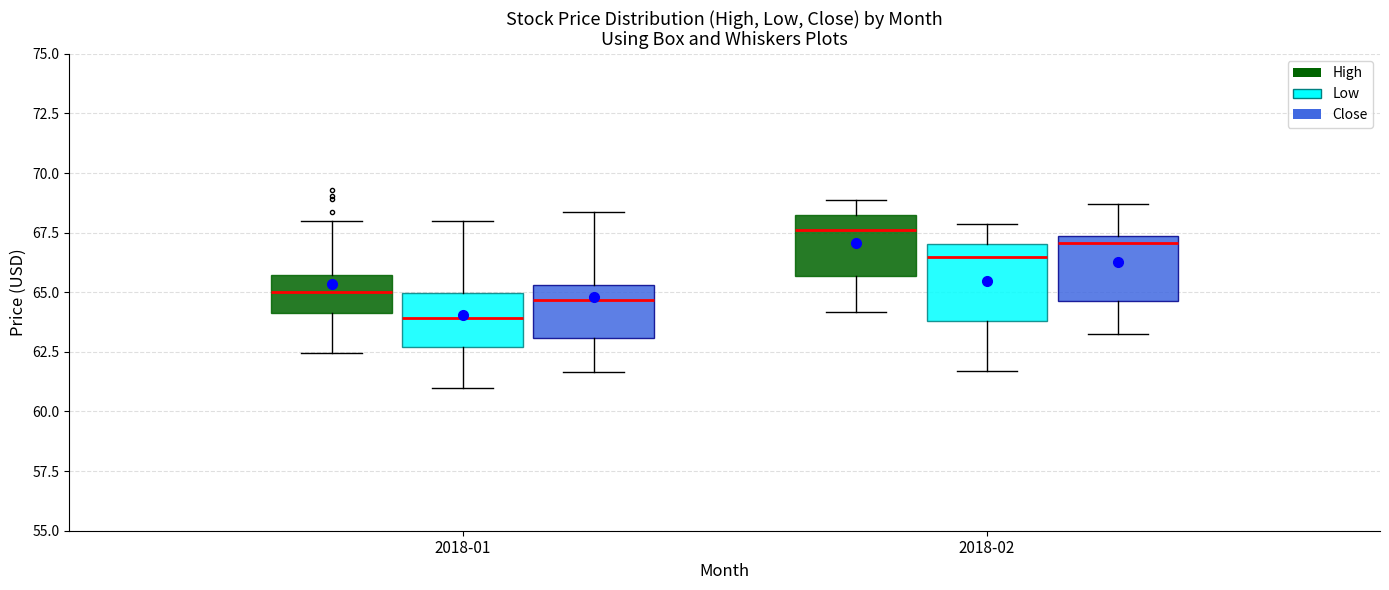

Reading left to right, transcribe this box plot: for each box, give where its median line is, the range the box spans, and where its two whiskers end, as read against the y-axis. The values are not printed on the chart, so give them approximately, as read against the axis.

2018-01 (High): median 65.0, box 64.0 to 65.5, whiskers 62.5 to 68.0
2018-01 (Low): median 64.0, box 62.5 to 65.0, whiskers 61.0 to 68.0
2018-01 (Close): median 64.5, box 63.0 to 65.5, whiskers 61.5 to 68.5
2018-02 (High): median 67.5, box 65.5 to 68.0, whiskers 64.0 to 69.0
2018-02 (Low): median 66.5, box 64.0 to 67.0, whiskers 61.5 to 68.0
2018-02 (Close): median 67.0, box 64.5 to 67.5, whiskers 63.0 to 68.5